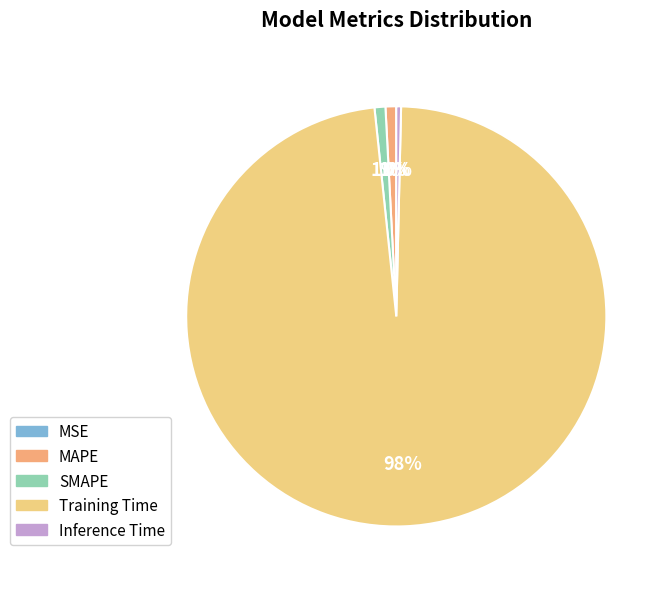

Which slice represents more than half of the pie?

Training Time